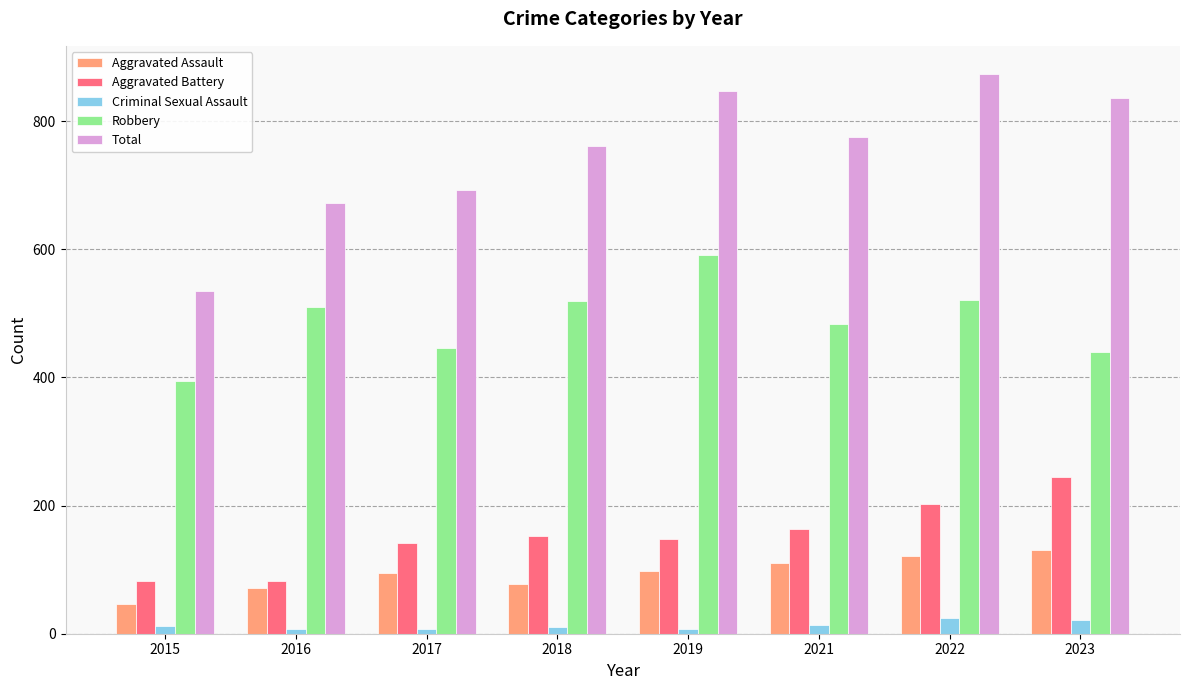

What are all the series names shown in the legend?

Aggravated Assault, Aggravated Battery, Criminal Sexual Assault, Robbery, Total